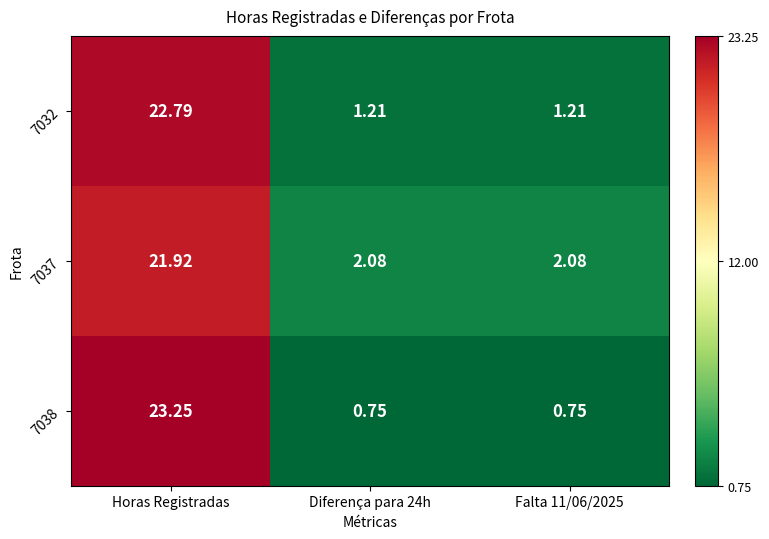

Is the value of 7037 at Falta 11/06/2025 greater than the value of 7038 at Falta 11/06/2025?

Yes